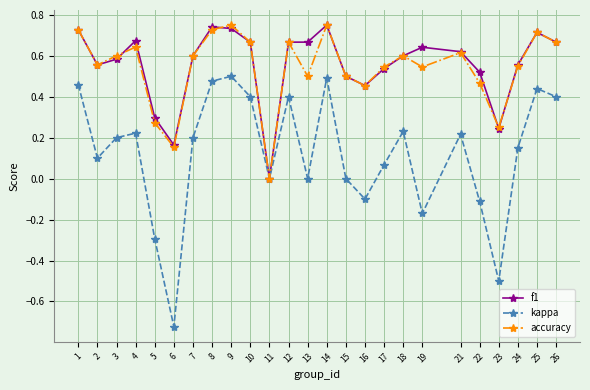

The value of f1 at 13 is 0.7. True or false?

True